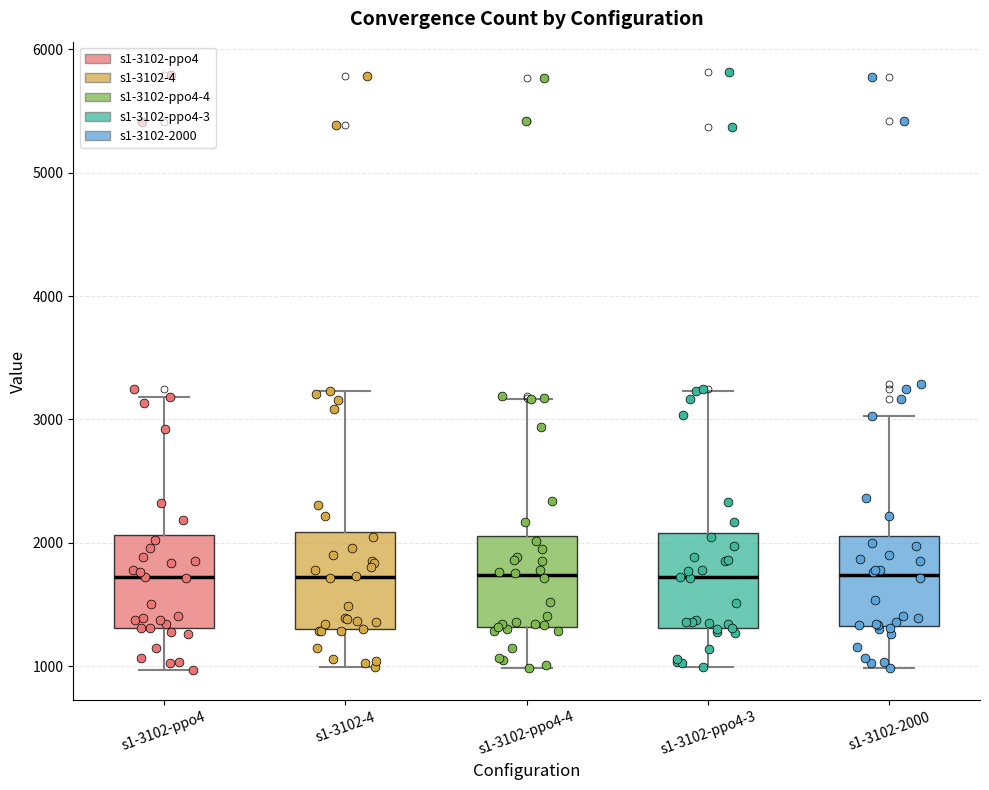

Where does the lower whisker of the box for s1-3102-ppo4-3 end on the y-axis? The values are not printed on the chart, so give them approximately, as read against the axis.

1000